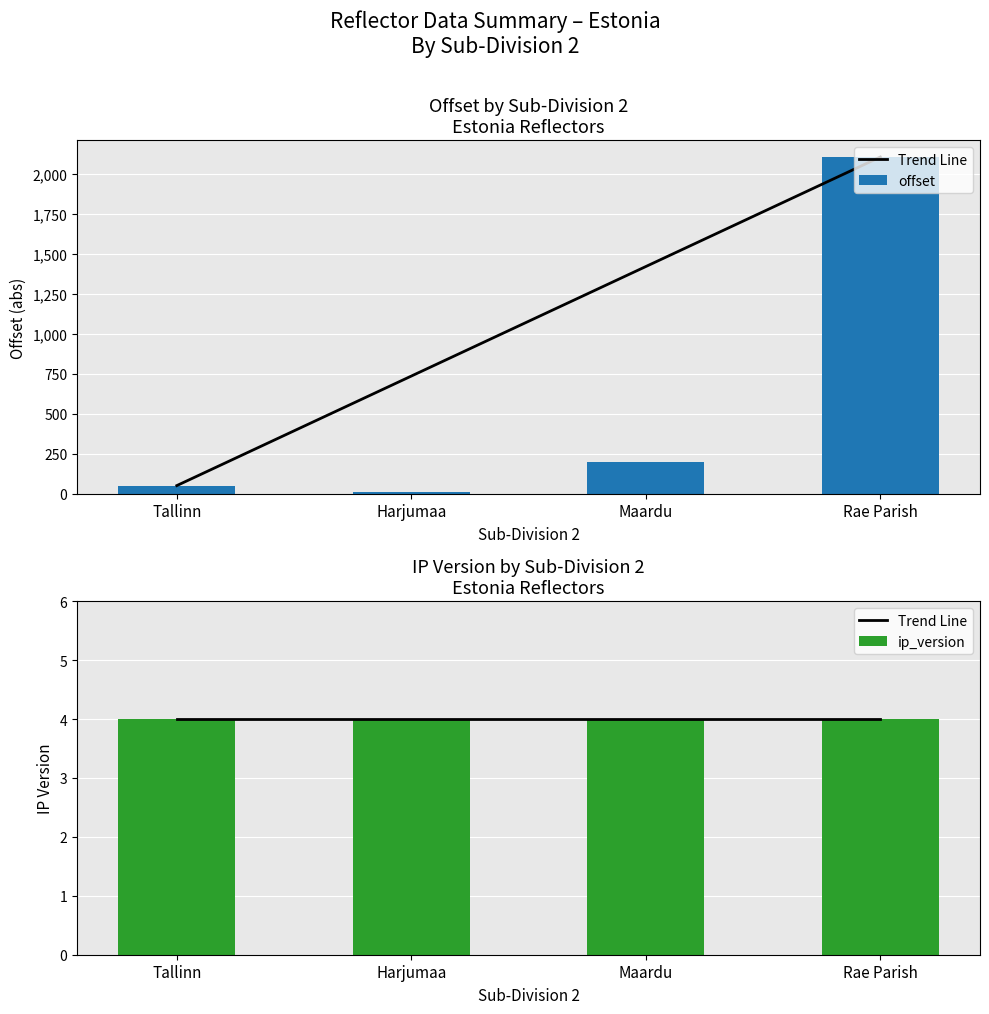

Is it true that the value at Maardu is 198?

True